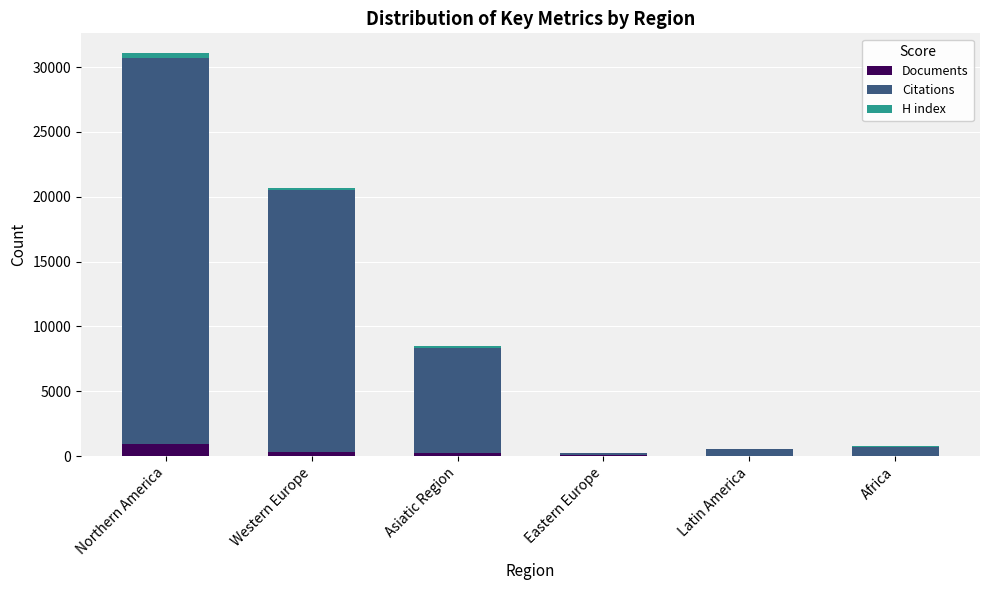

At which category is the sum across all series the highest?

Northern America